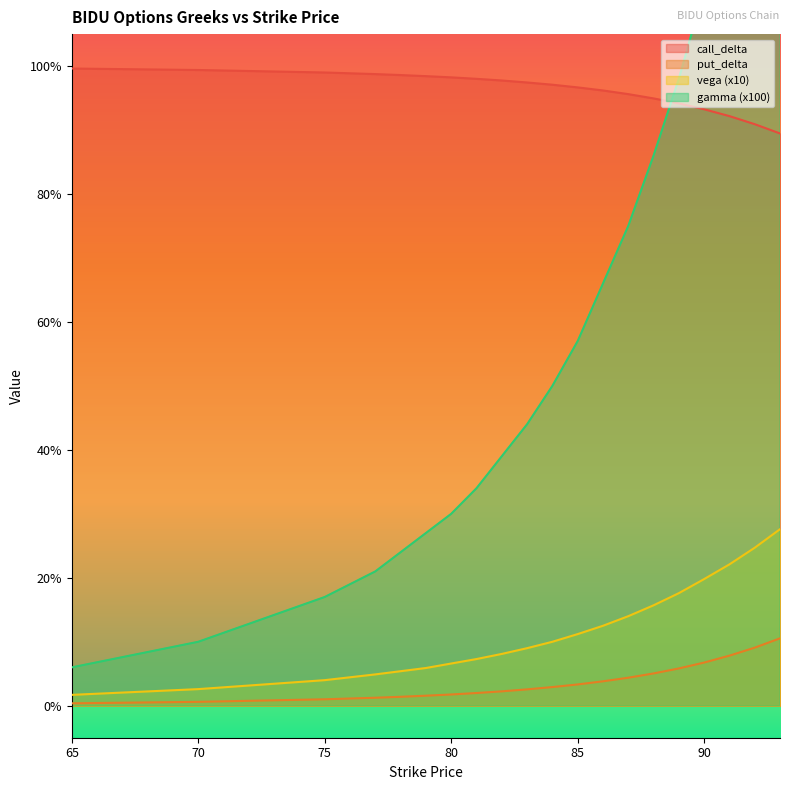

How many series are shown in this chart?

4